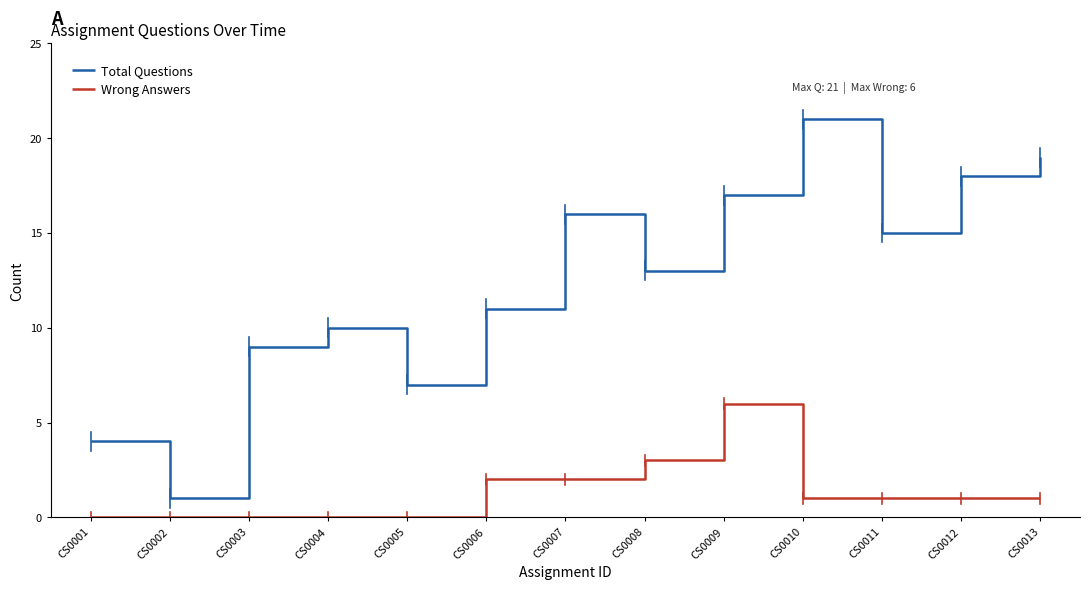

At which label does Total Questions reach its minimum?

CS0002